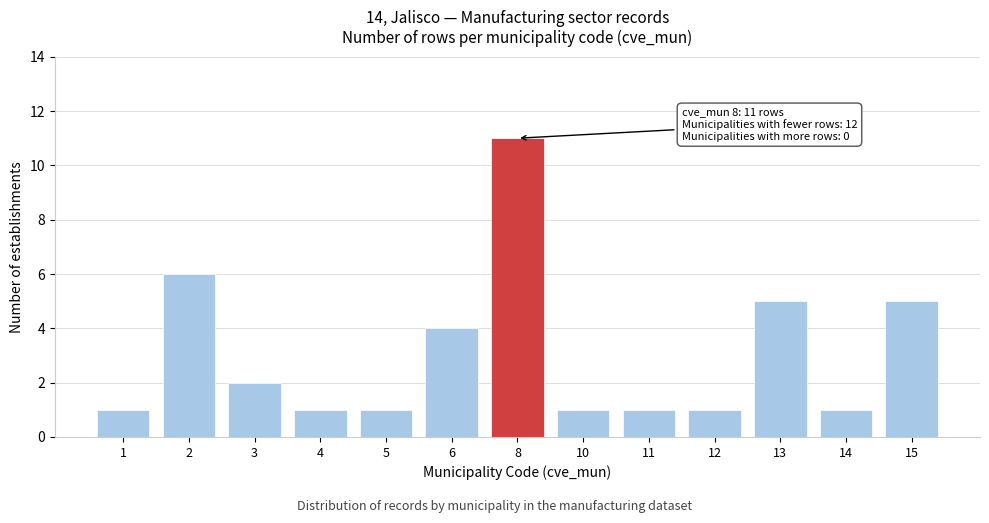

Reading left to right, transcribe all the data shown in this chart.

1=1	2=6	3=2	4=1	5=1	6=4	8=11	10=1	11=1	12=1	13=5	14=1	15=5